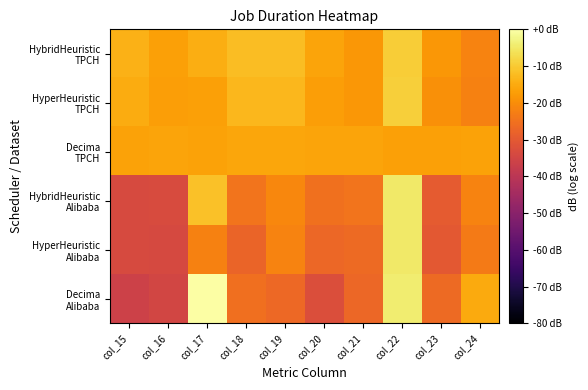

What is the total value across all series at col_24?

-120.4